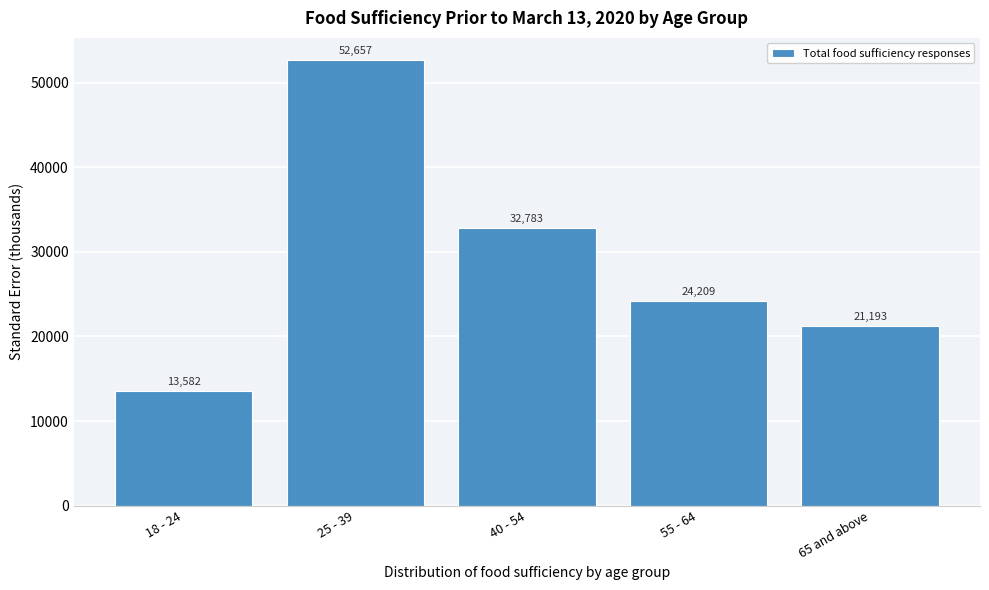

Which has a higher value, 40 - 54 or 55 - 64?

40 - 54